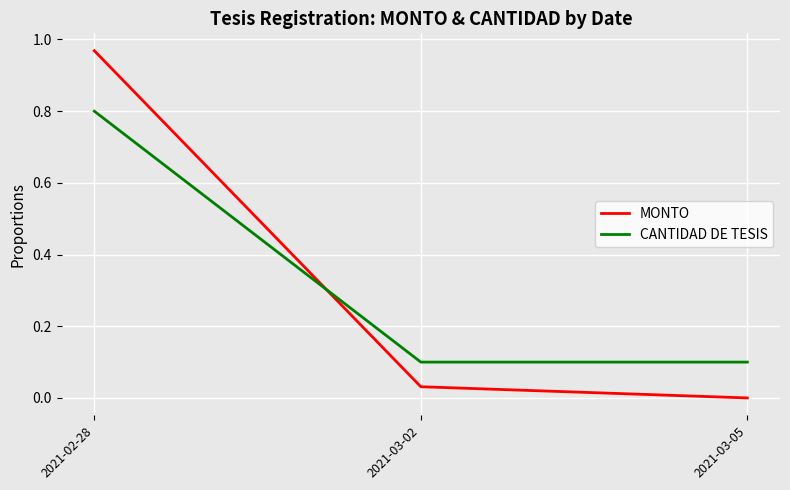

Is it true that CANTIDAD DE TESIS equals 0.2 at 2021-03-05?

False